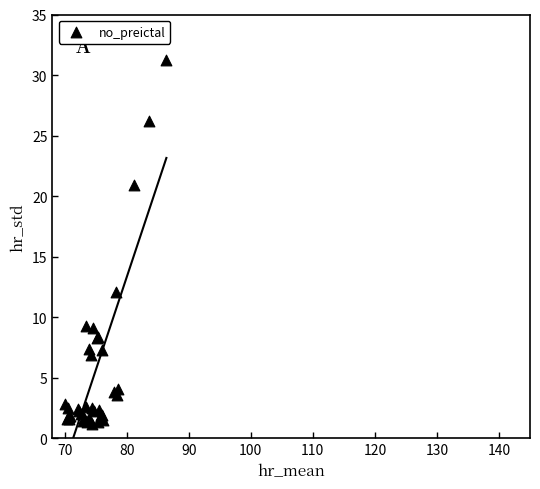

What Y value in the scatter plot is closest to 16?

12.1